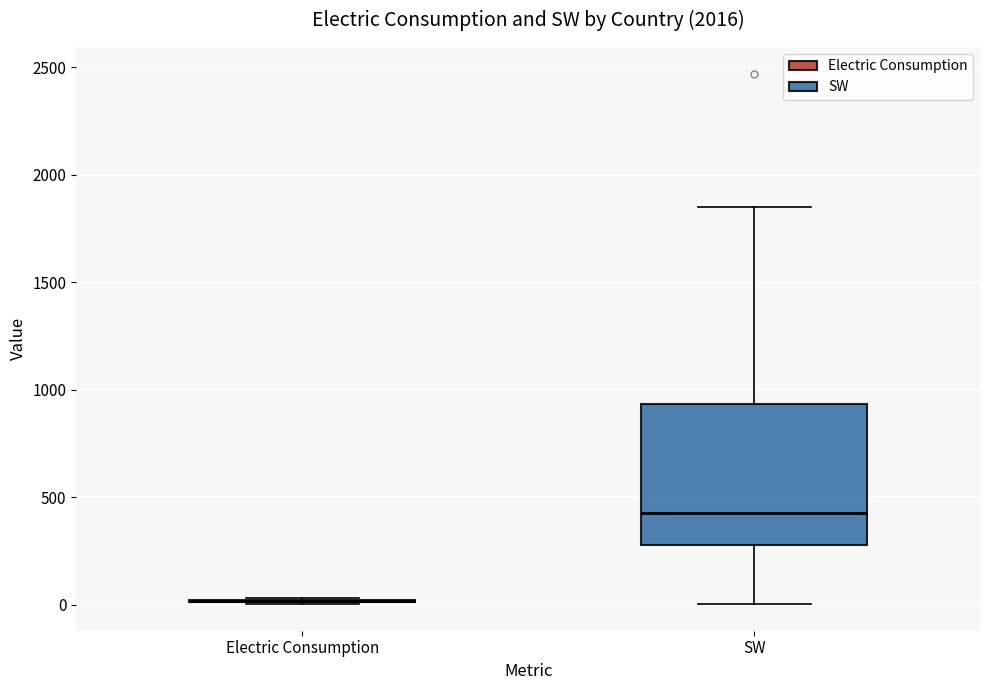

Reading left to right, transcribe this box plot: for each box, give where its median line is, the range the box spans, and where its two whiskers end, as read against the y-axis. The values are not printed on the chart, so give them approximately, as read against the axis.

Electric Consumption: box collapsed to a line at 0, whiskers 0 to 50
SW: median 450, box 300 to 950, whiskers 0 to 1850